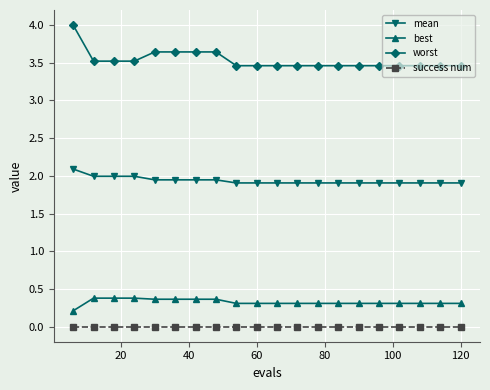

What is the average value of the best series?

0.3